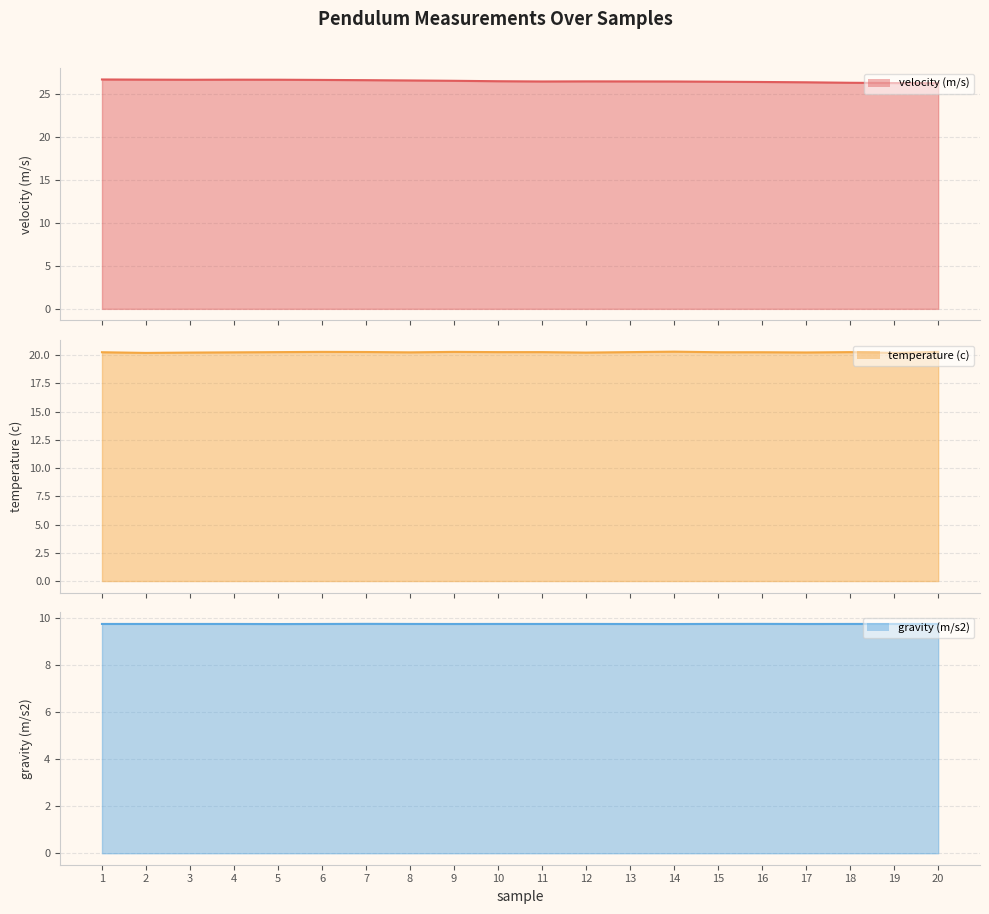

What is the total value across all series at 16?

56.4